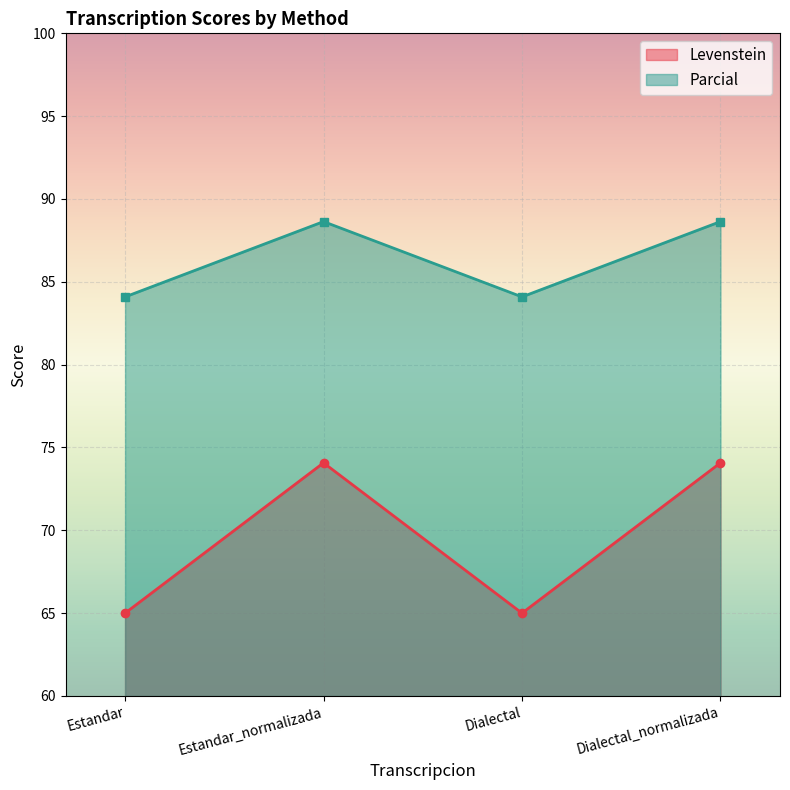

How many lines are shown in the chart?

2